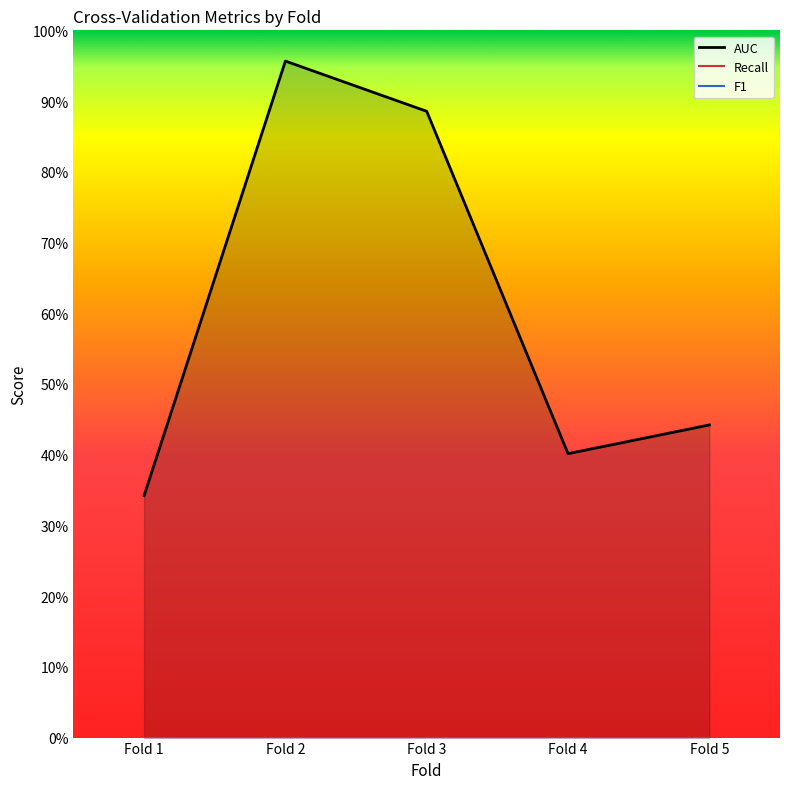

What are all the series names shown in the legend?

AUC, Recall, F1